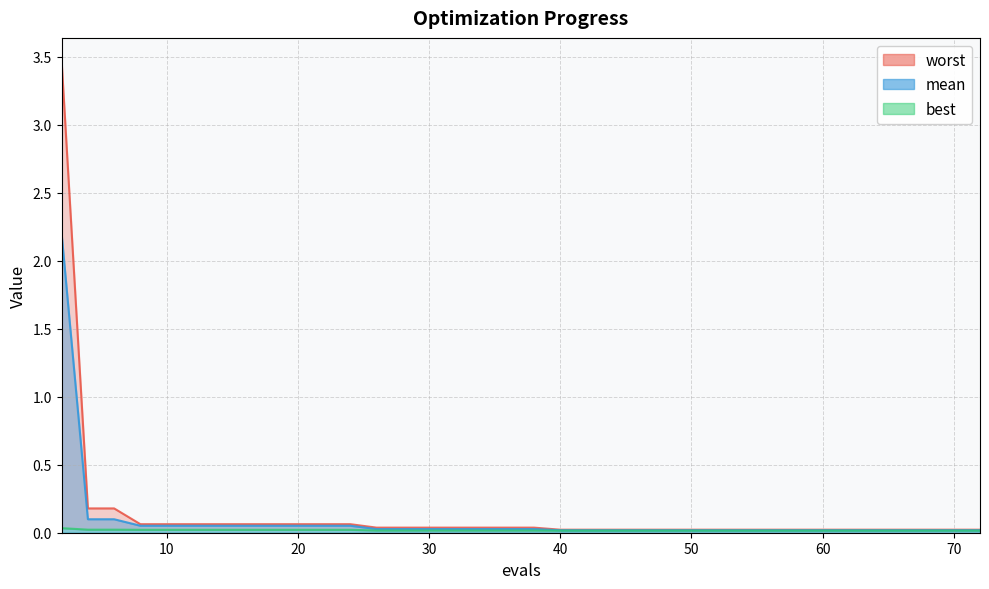

Is it true that worst equals 0.0 at 26?

False